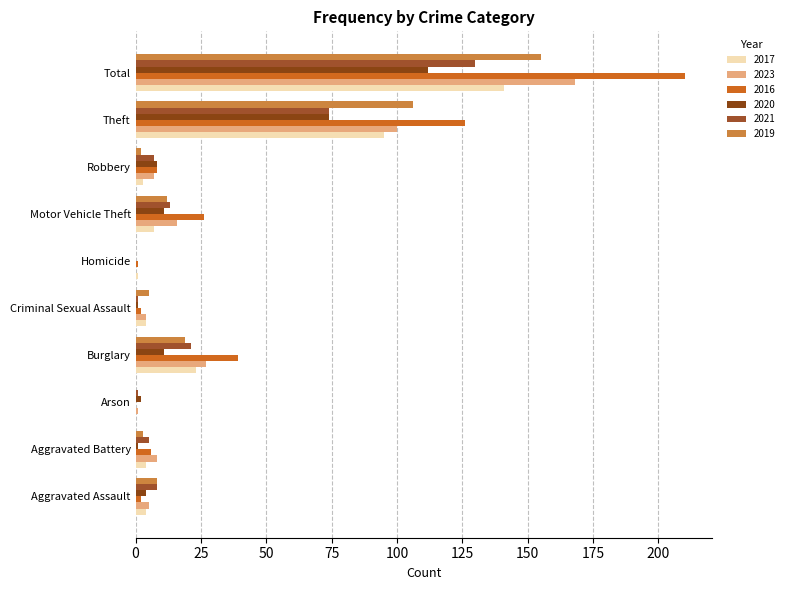

Where is 2019 nearest to the value 77?

Theft